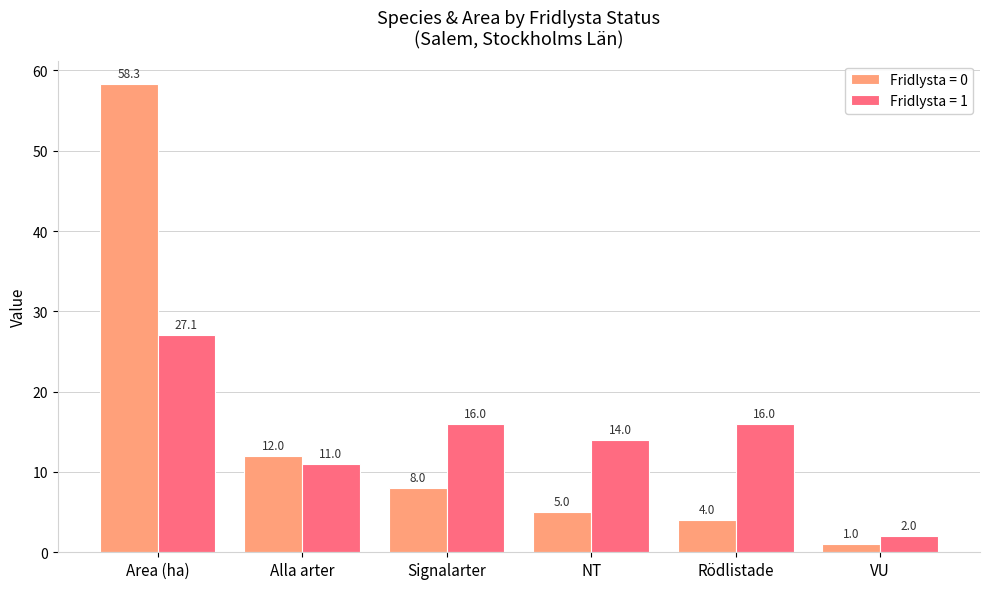

The Fridlysta = 0 series shows 16.8 at Alla arter. True or false?

False